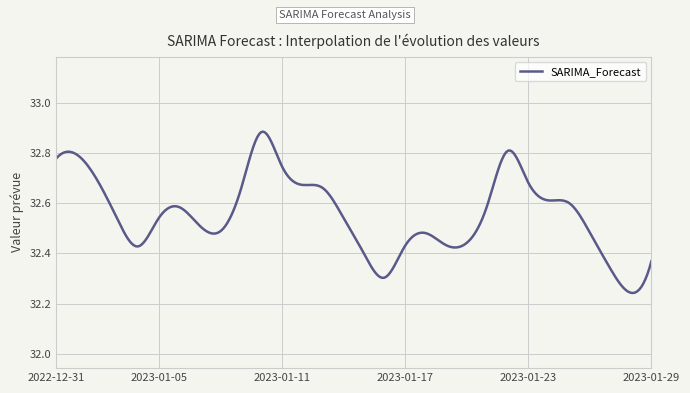

Reading left to right, transcribe all the data shown in this chart.

2022-12-31=32.8	2023-01-01=32.8	2023-01-02=32.7	2023-01-03=32.5	2023-01-04=32.4	2023-01-05=32.5	2023-01-06=32.6	2023-01-07=32.5	2023-01-08=32.5	2023-01-09=32.7	2023-01-10=32.9	2023-01-11=32.7	2023-01-12=32.7	2023-01-13=32.7	2023-01-14=32.5	2023-01-15=32.4	2023-01-16=32.3	2023-01-17=32.4	2023-01-18=32.5	2023-01-19=32.4	2023-01-20=32.4	2023-01-21=32.6	2023-01-22=32.8	2023-01-23=32.7	2023-01-24=32.6	2023-01-25=32.6	2023-01-26=32.5	2023-01-27=32.3	2023-01-28=32.2	2023-01-29=32.4